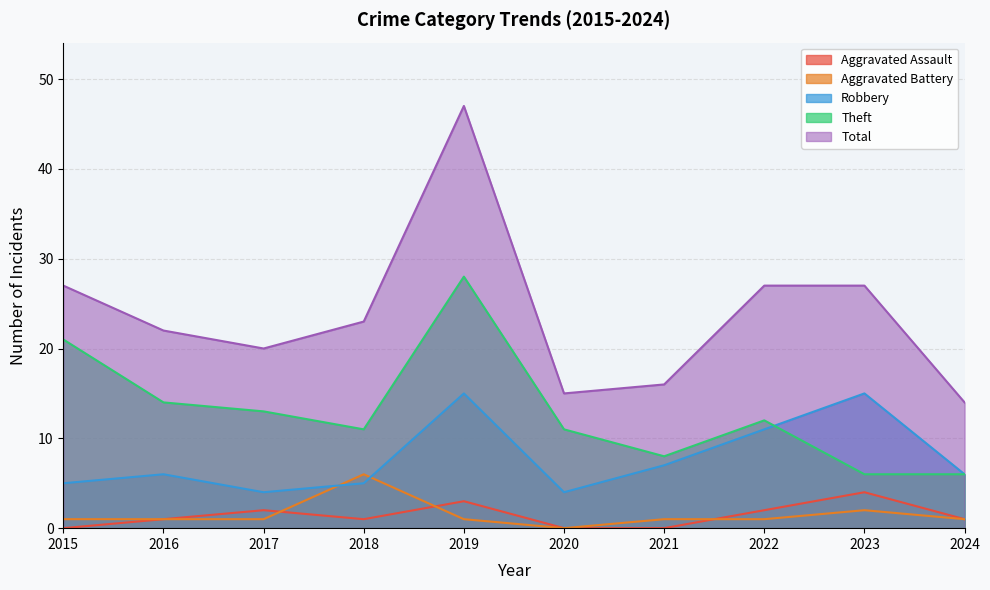

True or false: Aggravated Assault and Theft cross at least once.

False